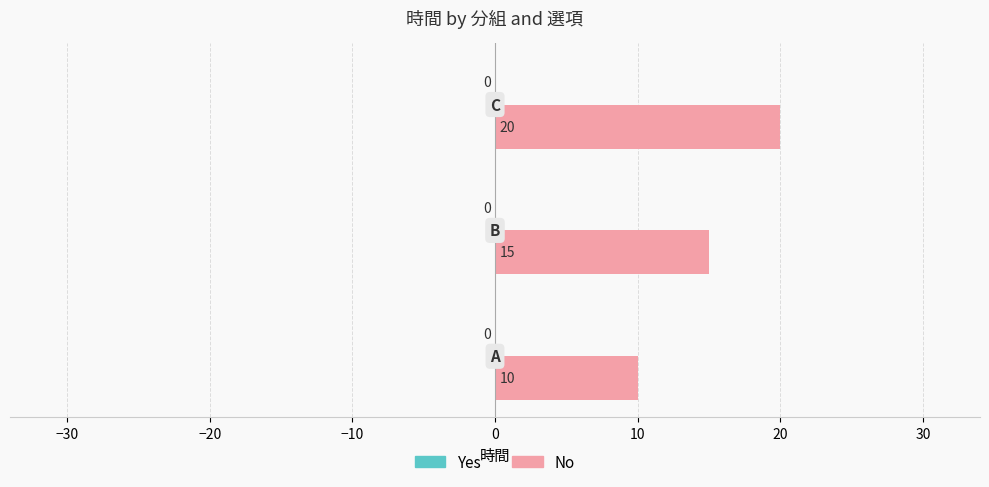

What is the maximum value shown in the chart?

20